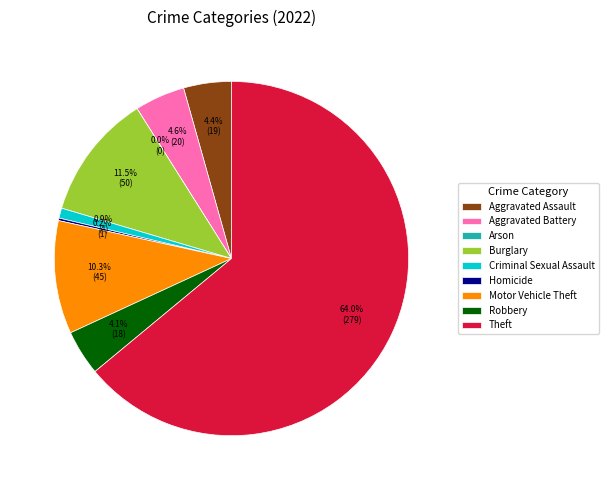

True or false: Theft accounts for 53% of the total.

False